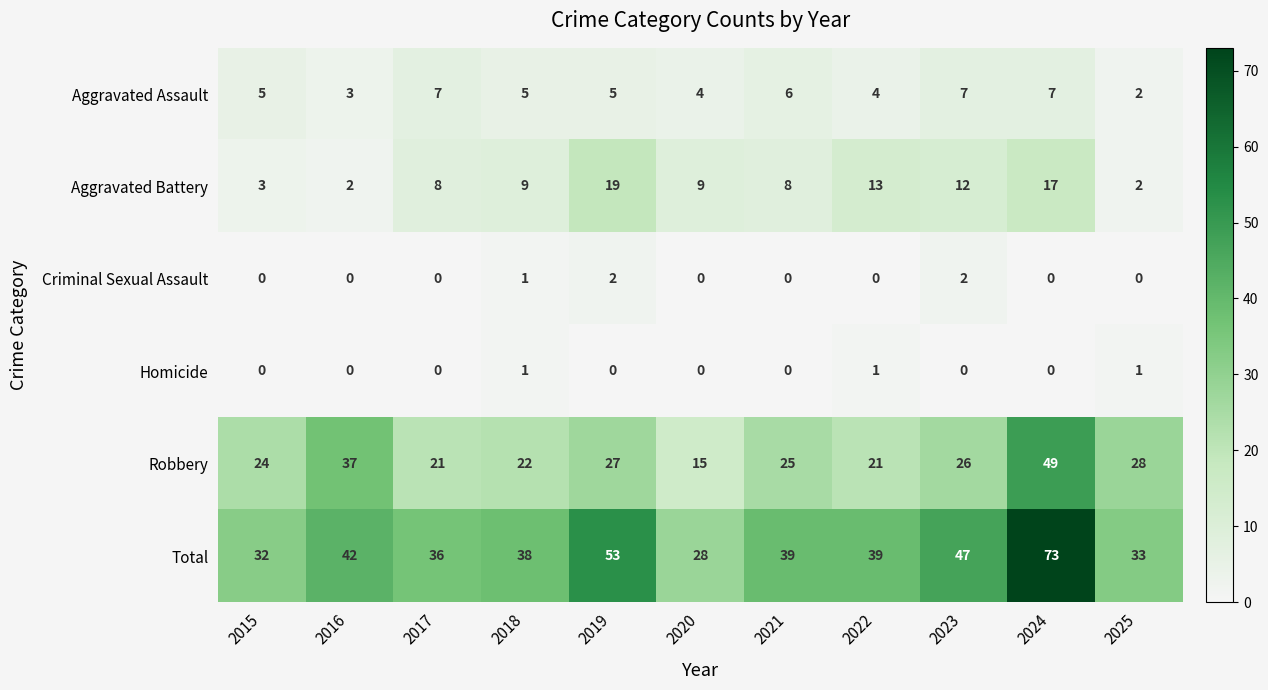

What is the difference between the maximum and minimum values in the Aggravated Battery series?

17